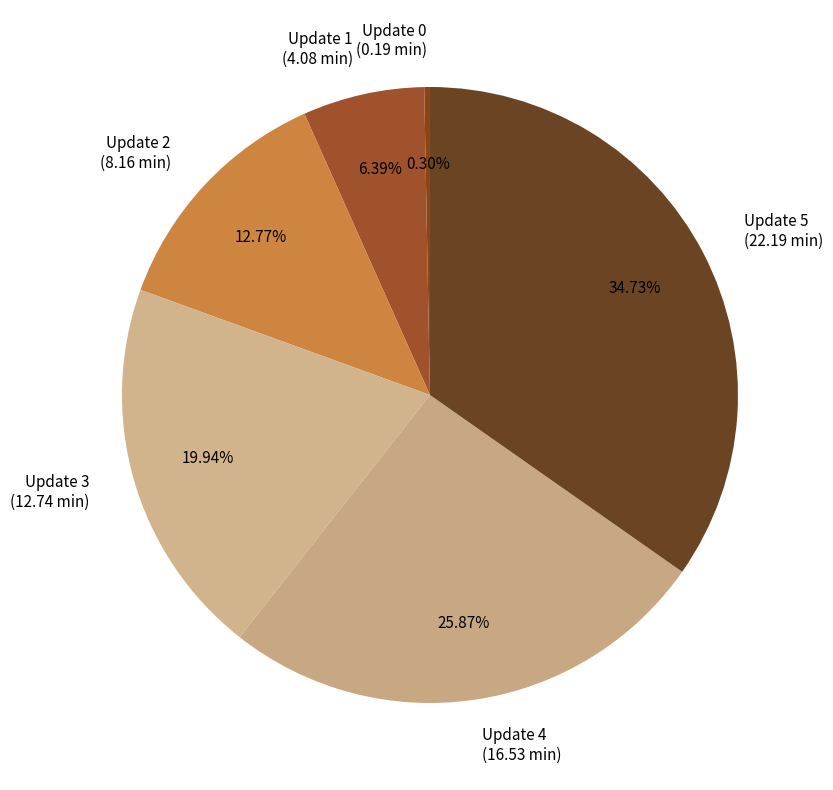

Does Update 5 (22.19 min) account for over 50% of the chart?

No